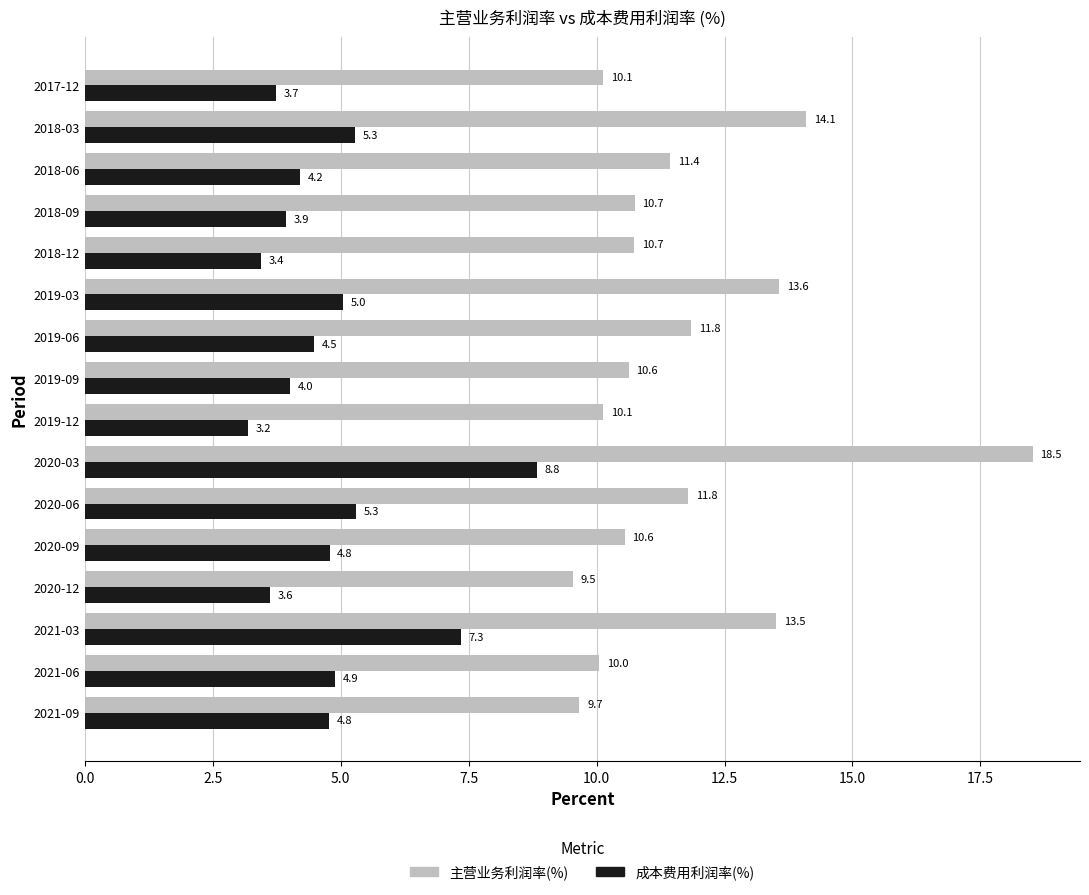

At how many categories does at least one series exceed 11?

7